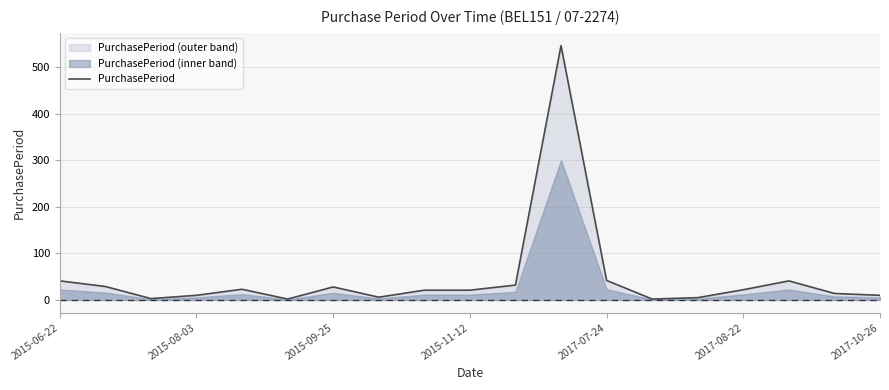

How many values are below 21?

8